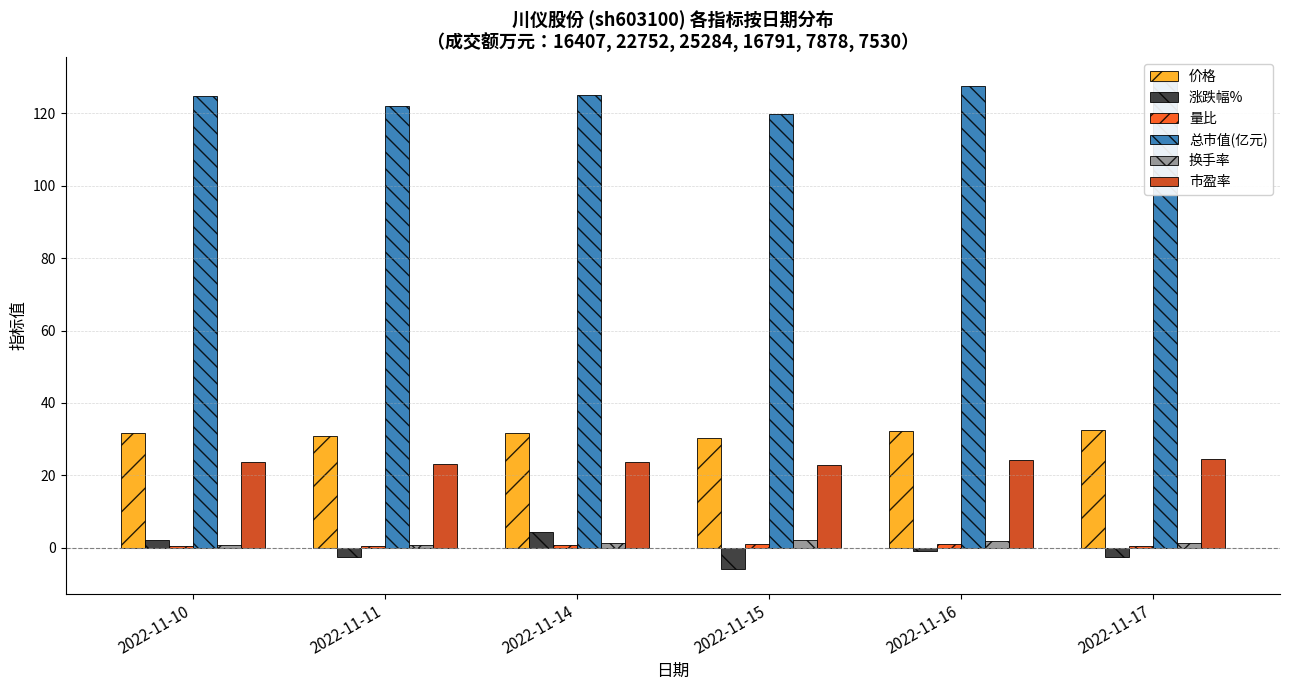

What is the difference between the second highest and second lowest values in the 总市值(亿元) series?

5.5